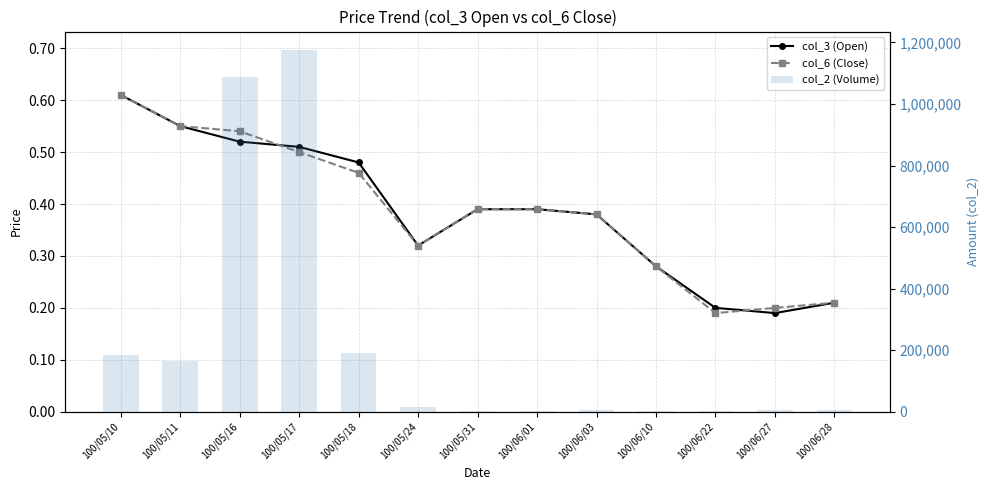

What is the difference between the col_3 (Open) values at 100/06/28 and 100/05/10?

0.4